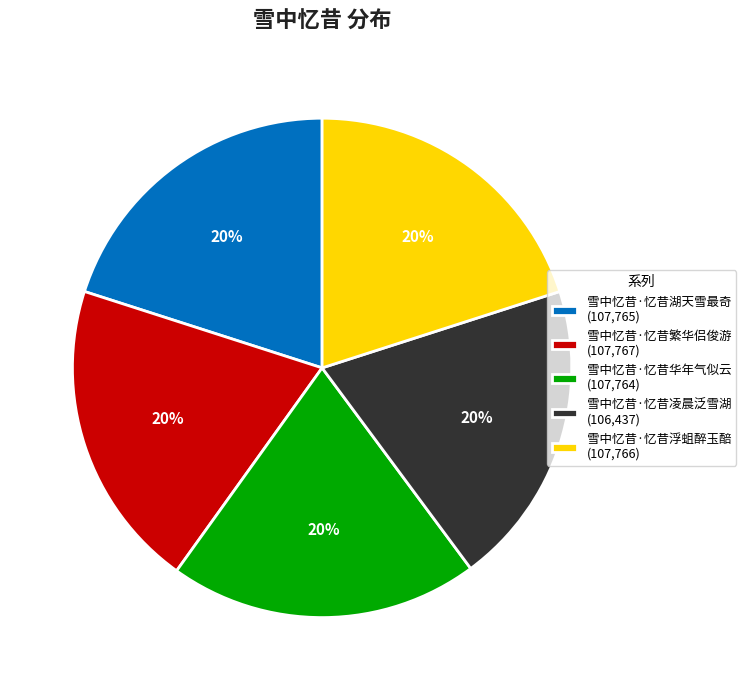

How many slices are in this pie chart?

5